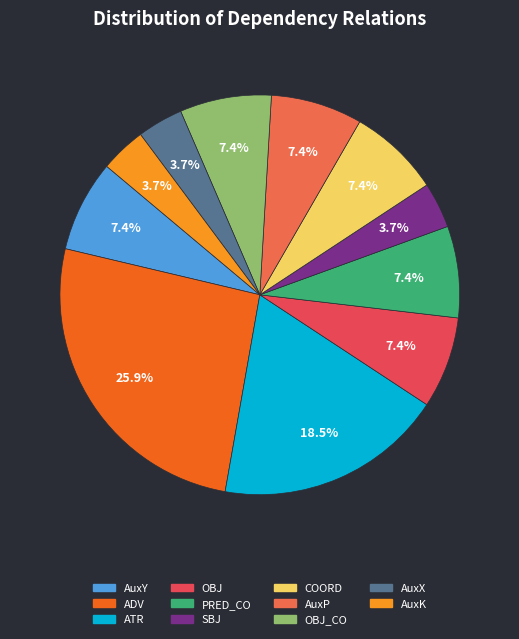

To the nearest percent, what percentage of the pie is ADV?

26%